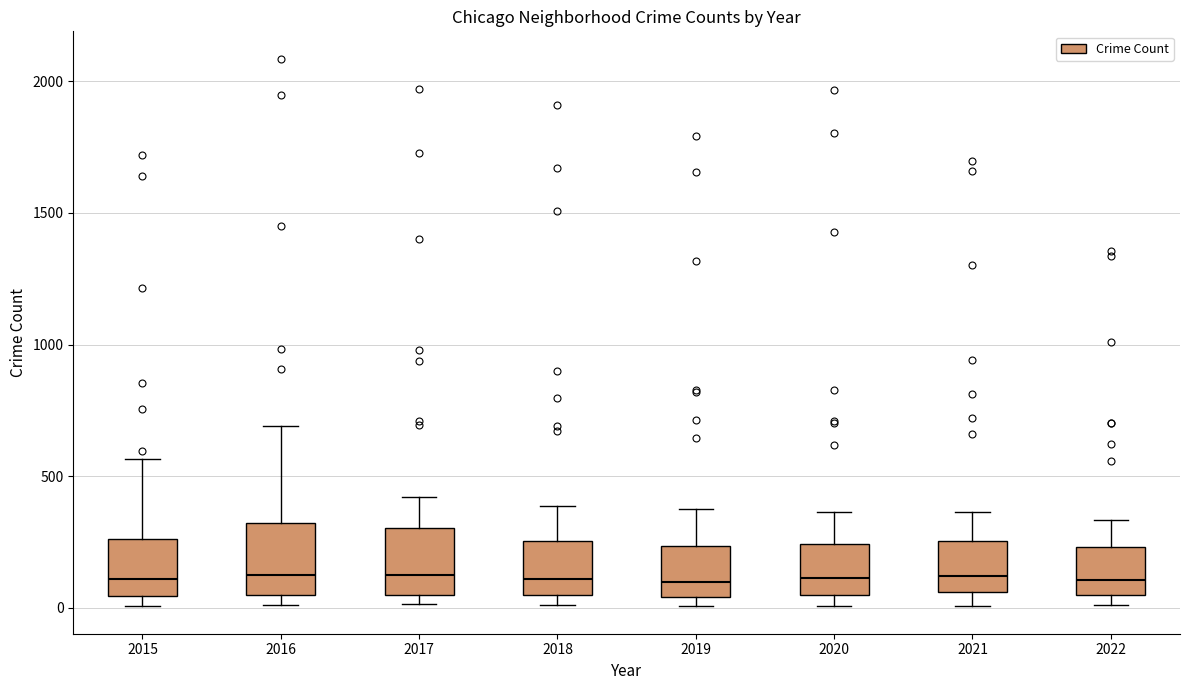

Where does the upper whisker of the box at x = 2019 end on the y-axis? The values are not printed on the chart, so give them approximately, as read against the axis.

400